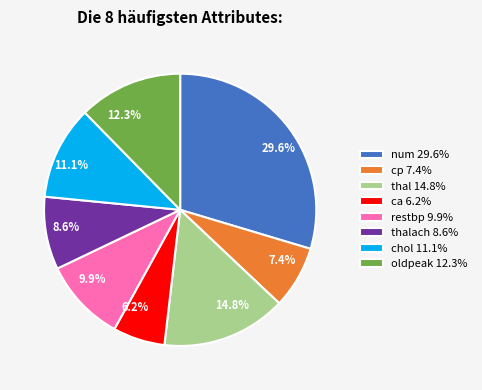

How many slices are in this pie chart?

8